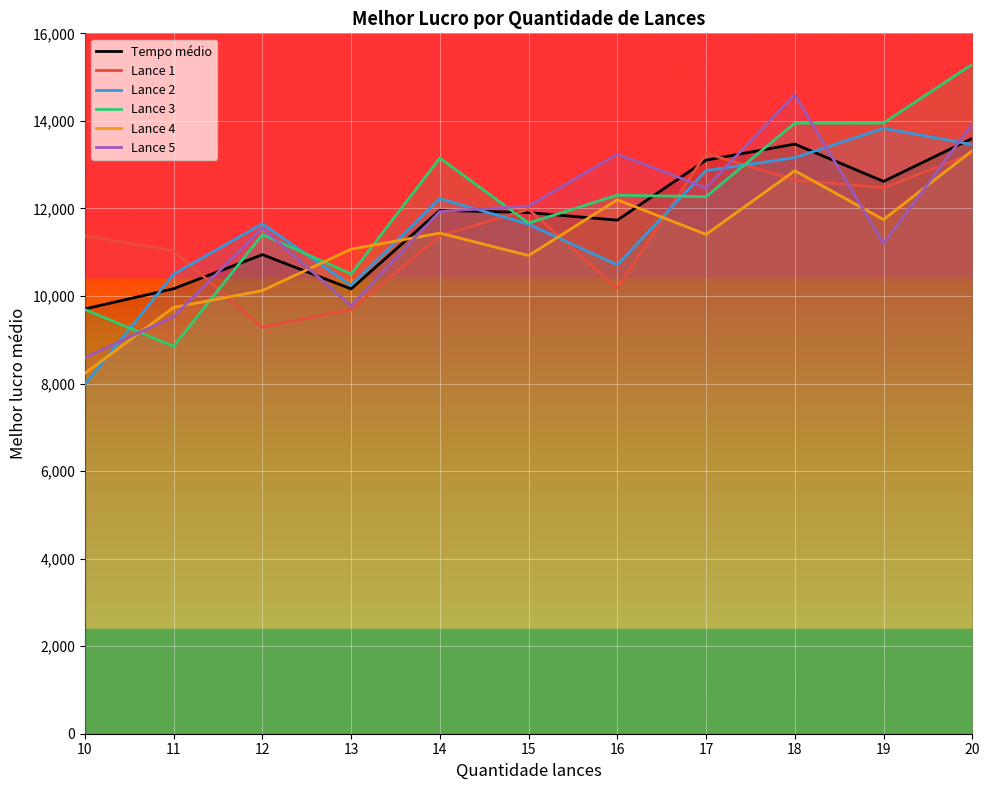

Read the Tempo médio value at 12, to the nearest 10.

10940